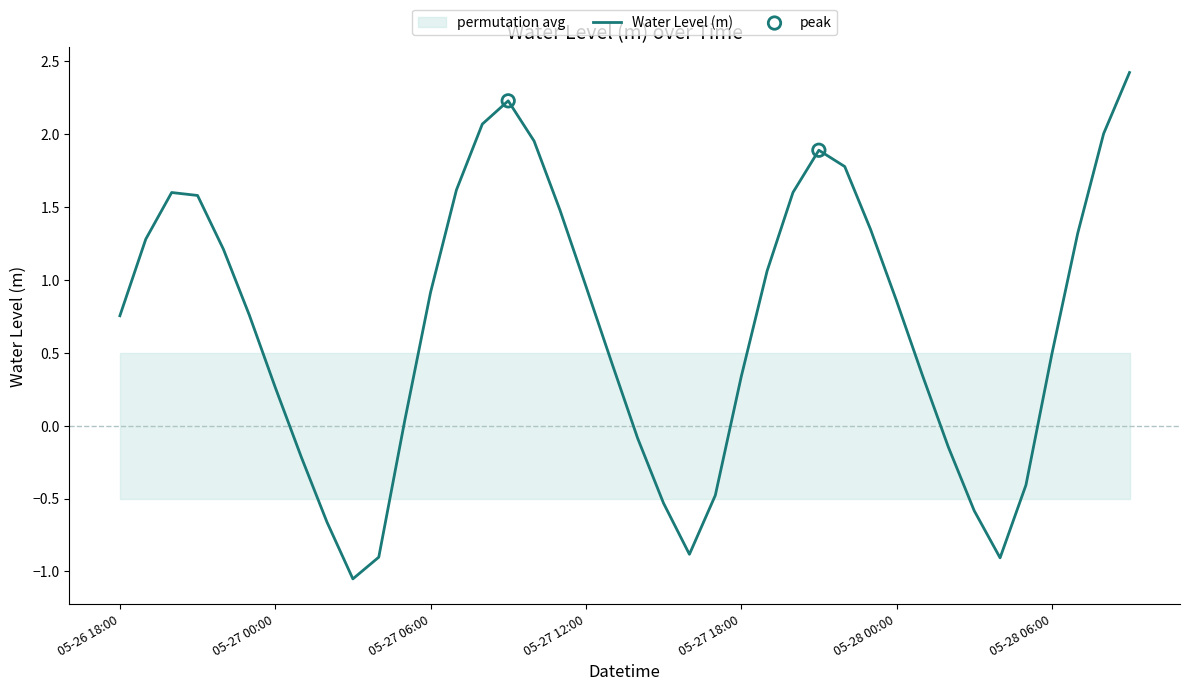

What is the ratio of the value at 2025-05-27 10:00:00 to the value at 2025-05-26 21:00:00?

1.2